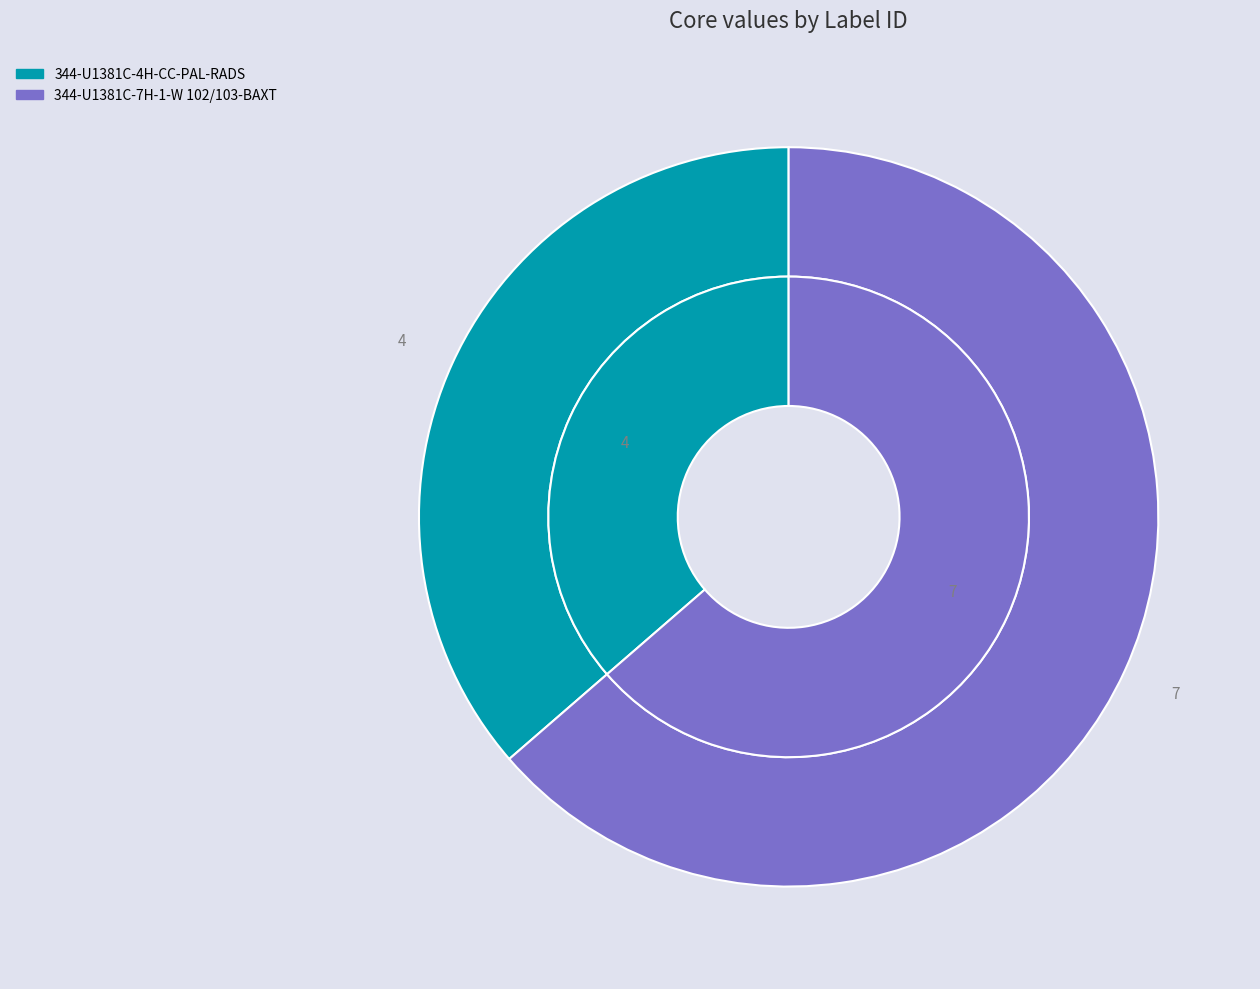

To the nearest percent, what percentage of the pie is 344-U1381C-4H-CC-PAL-RADS?

36%